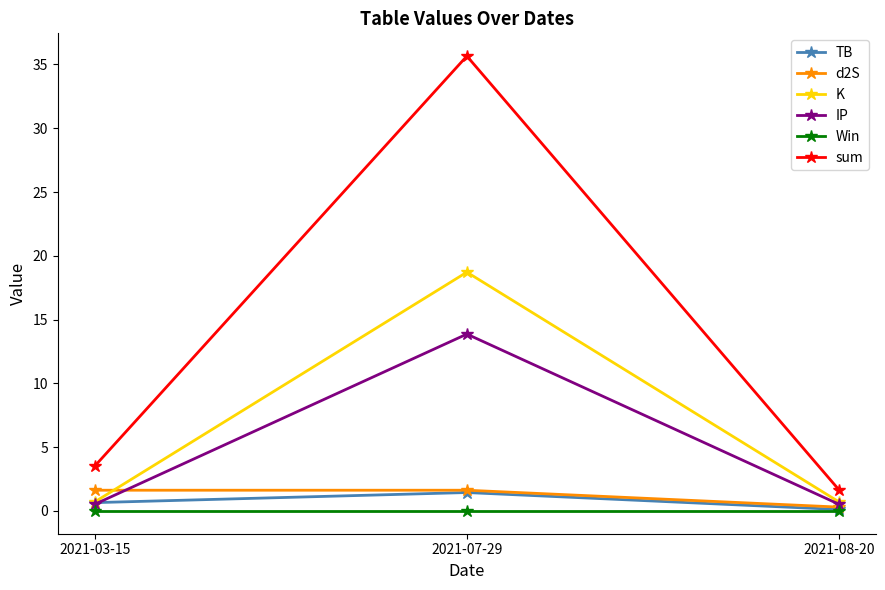

The value of Win at 2021-03-15 is 0.0. True or false?

True